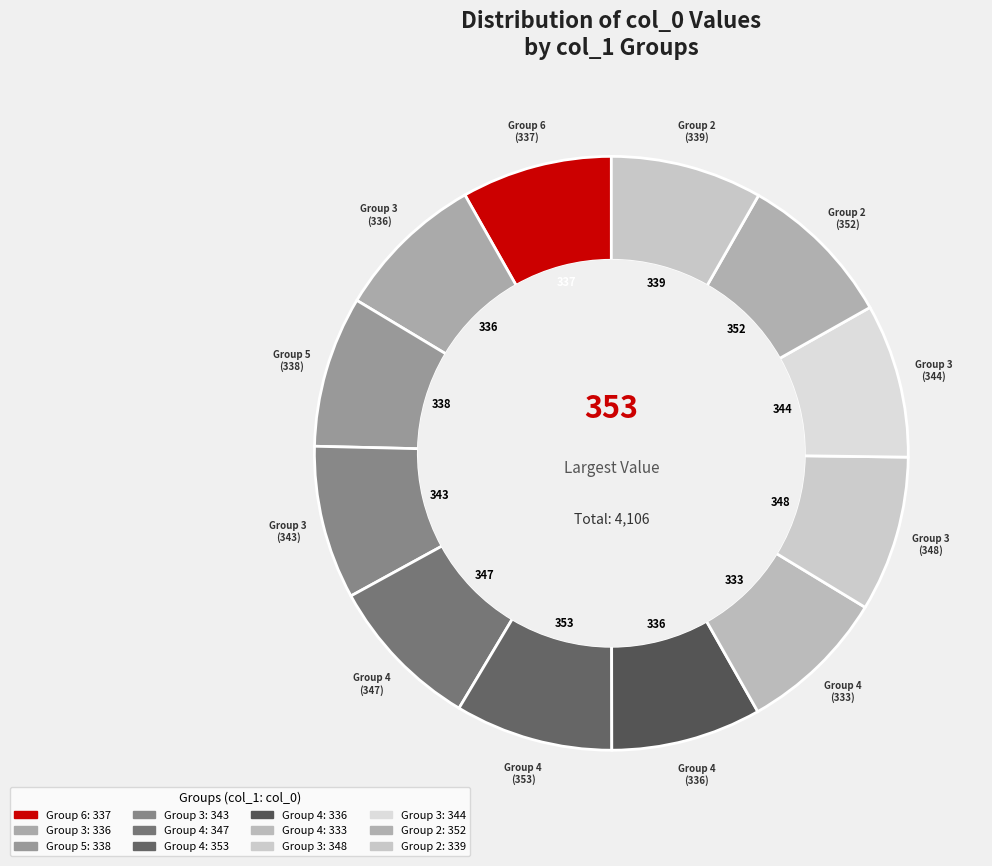

How many segments does this pie chart have?

12